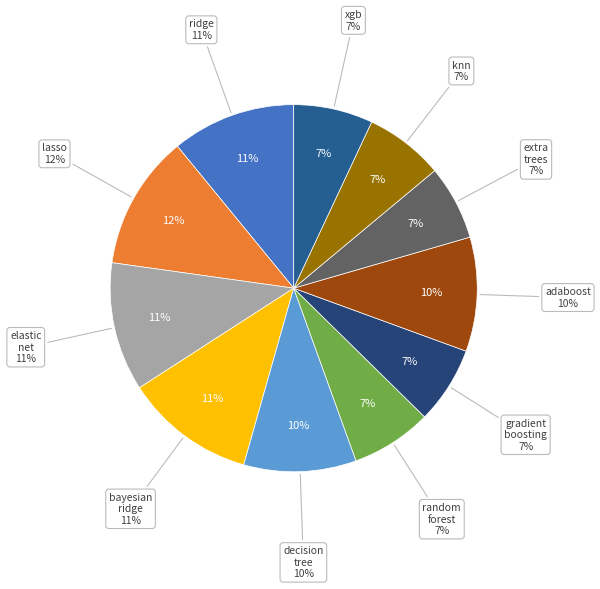

What percentage is the elastic_net_regression slice, to the nearest percent?

11%